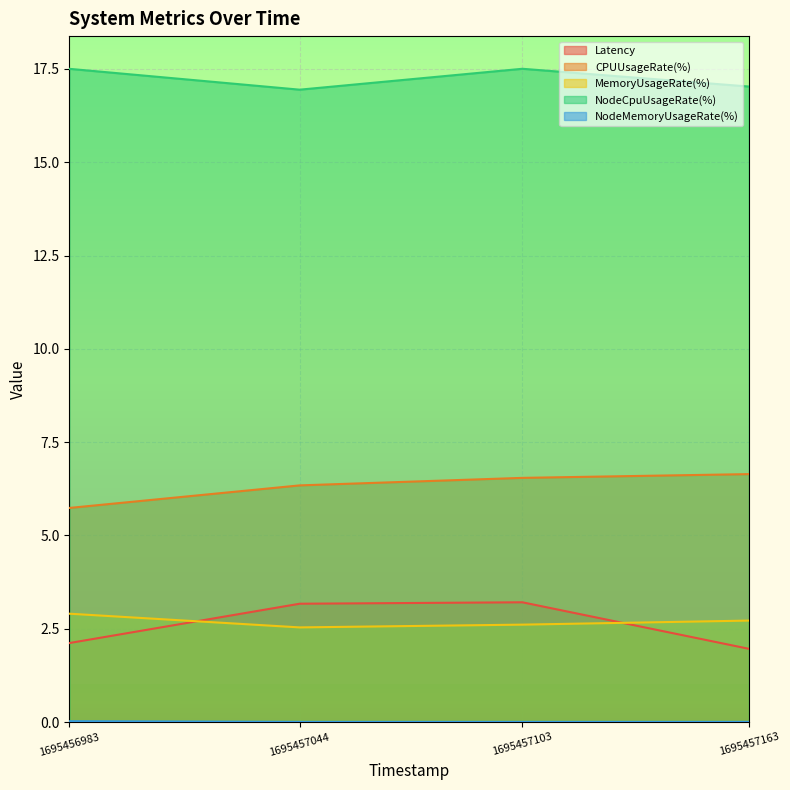

Where is the first local maximum for NodeCpuUsageRate(%)?

1695457103